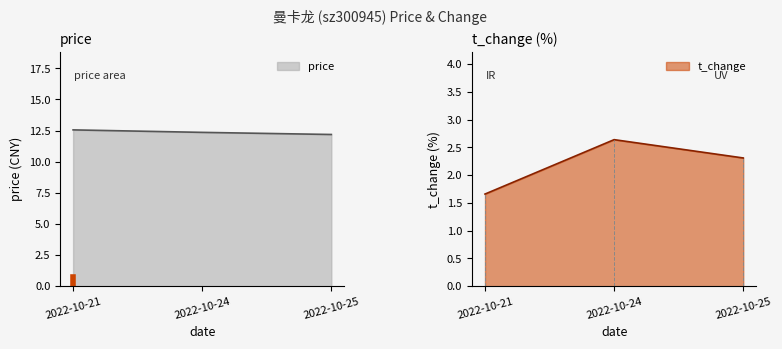

Reading left to right, extract all data points from this chart.

price: 2022-10-21=12.6	2022-10-24=12.3	2022-10-25=12.2
t_change: 2022-10-21=1.7	2022-10-24=2.6	2022-10-25=2.3